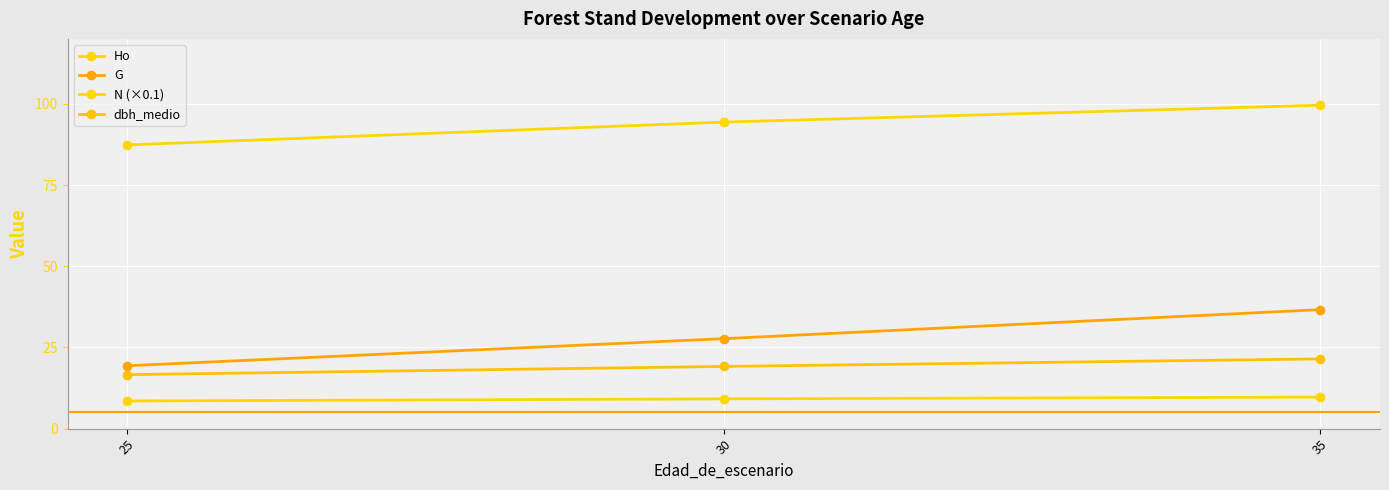

What is the difference between the dbh_medio values at 25 and 30?

2.5